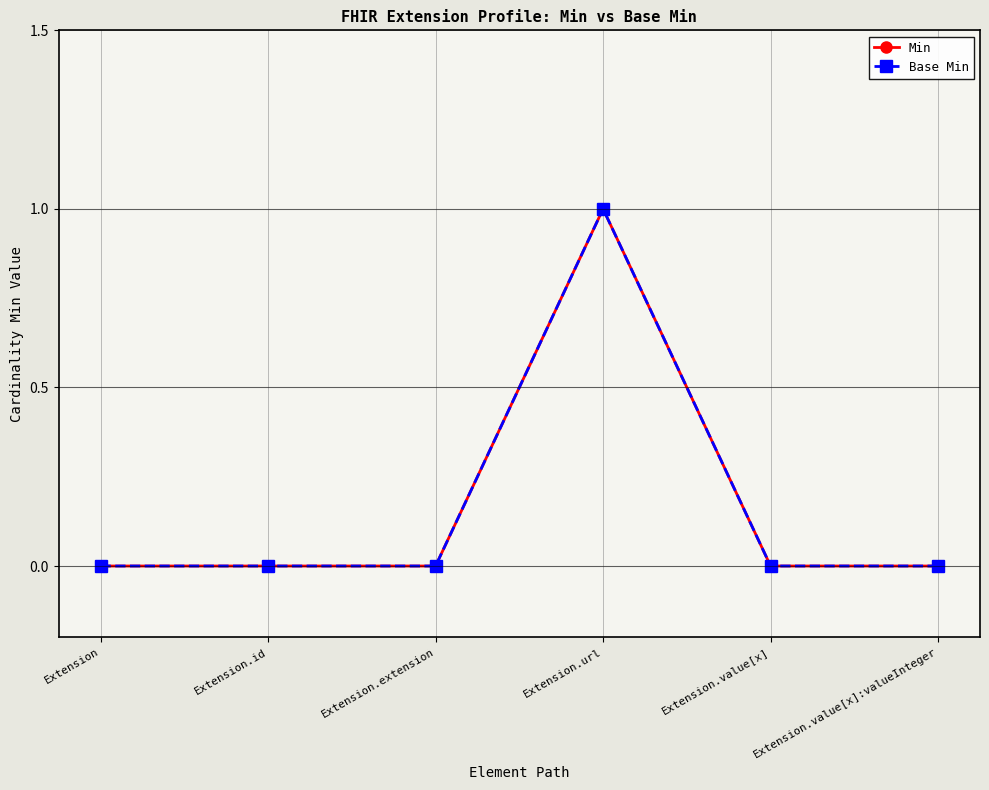

True or false: Min and Base Min cross at least once.

False